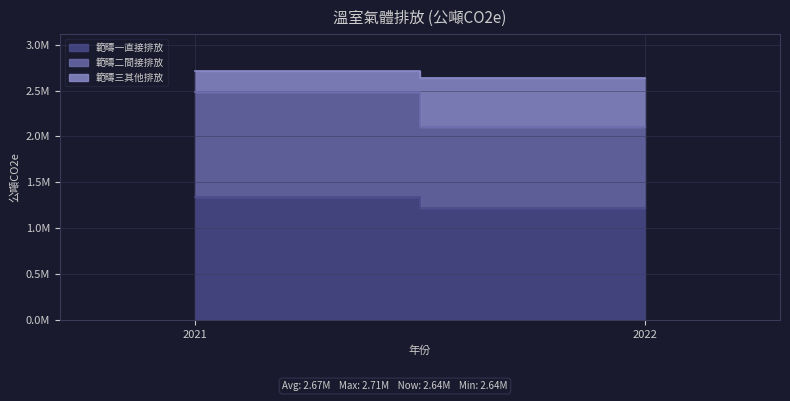

What is the highest value of the 範疇二間接排放 series?

1145000